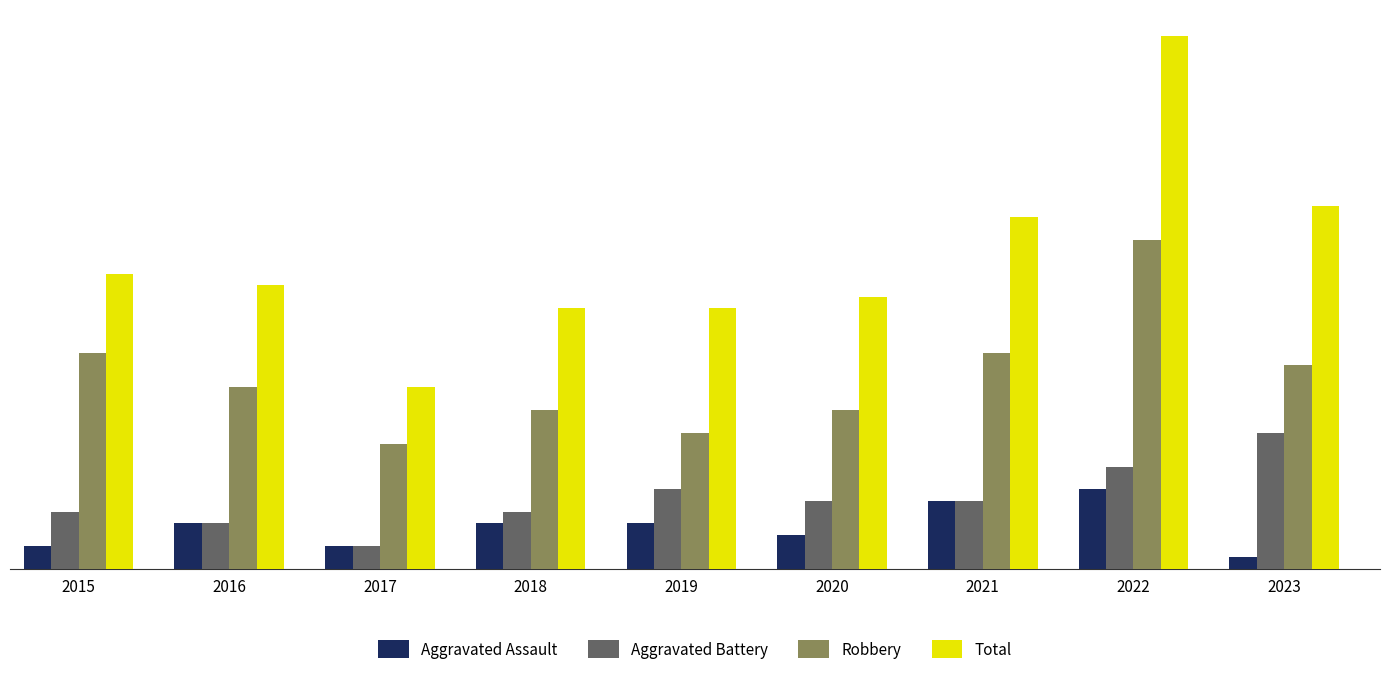

What is the approximate value of Aggravated Assault at 2019?

4